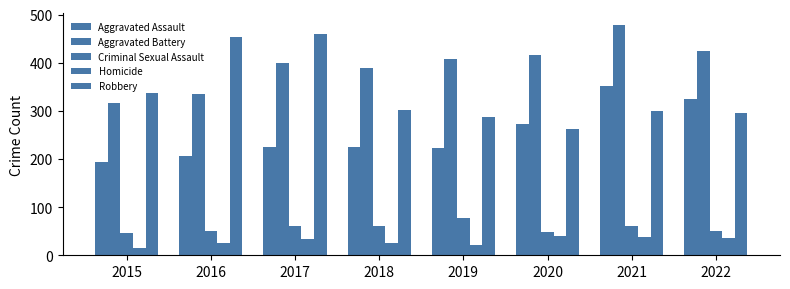

How many series are shown in this chart?

5